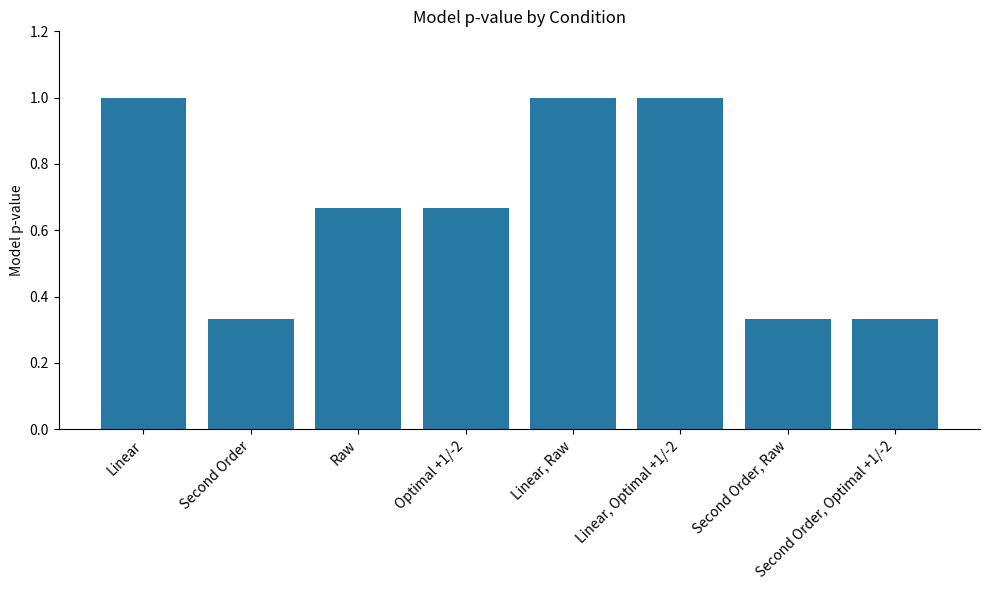

What is the maximum value shown in the chart?

1.0